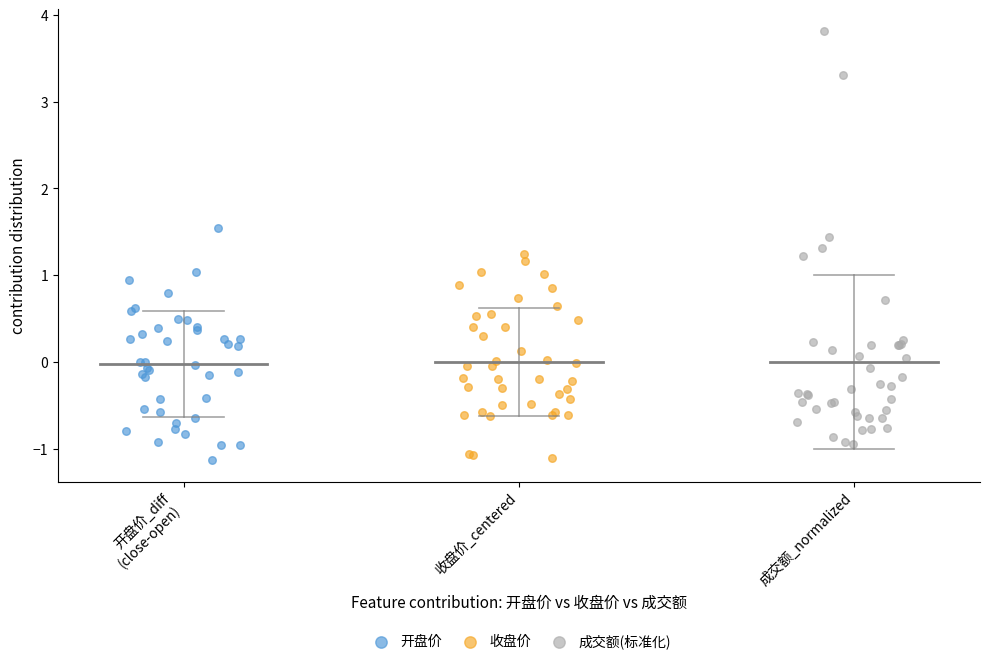

Which series has the largest Y range (max minus min)?

成交额(标准化)